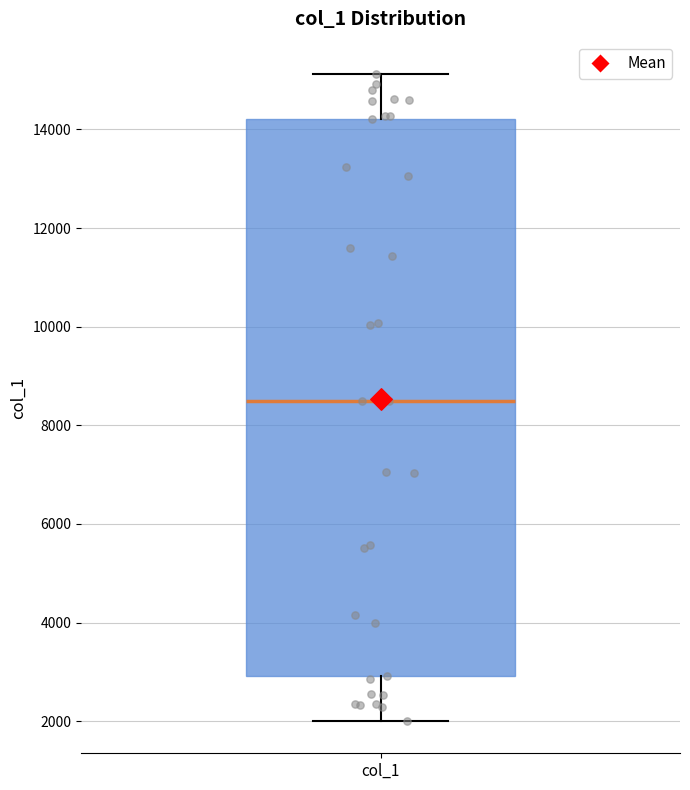

Transcribe this box plot: give where the median line is, the range the box spans, and where the two whiskers end, as read against the y-axis. The values are not printed on the chart, so give them approximately, as read against the axis.

median 8600, box 3000 to 14200, whiskers 2000 to 15200